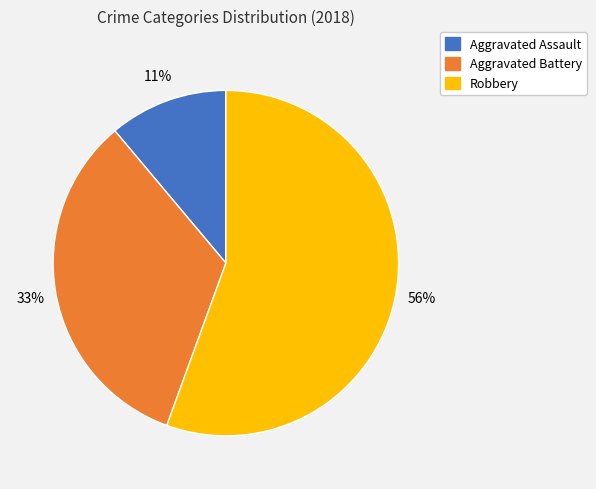

To the nearest percent, what is the average slice percentage?

33%